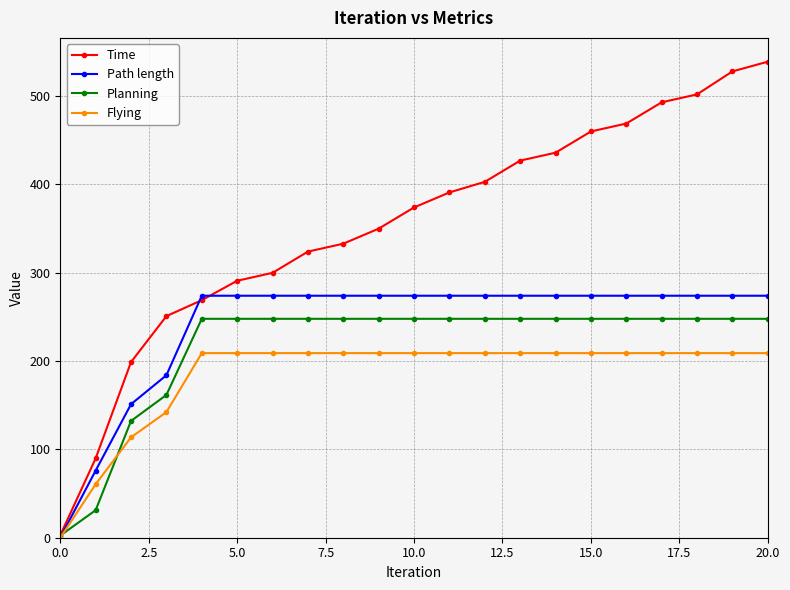

What is the maximum value shown in the chart?

538.8